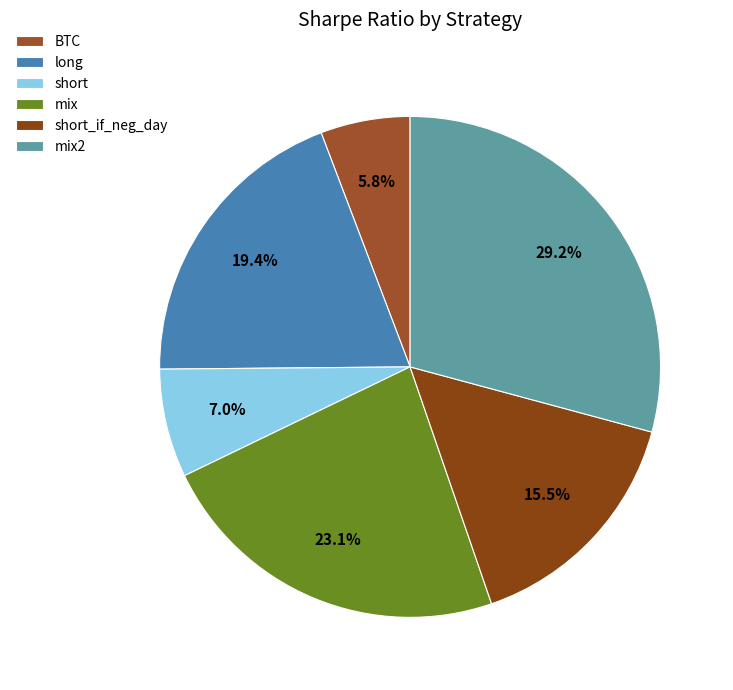

Does any single category account for the majority?

No